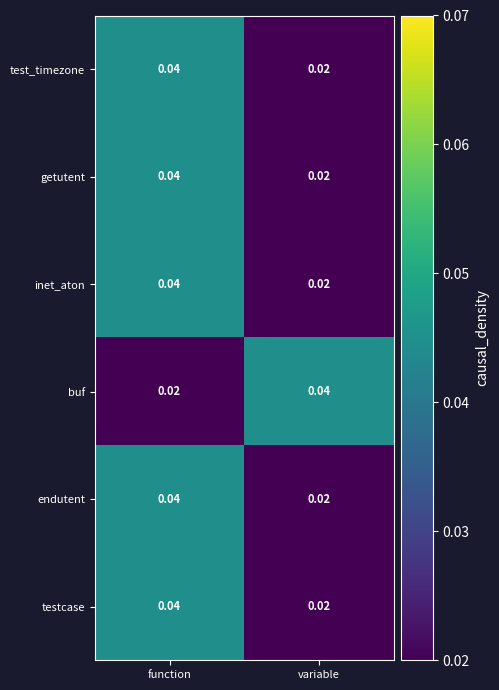

At which category is the sum across all series the highest?

function